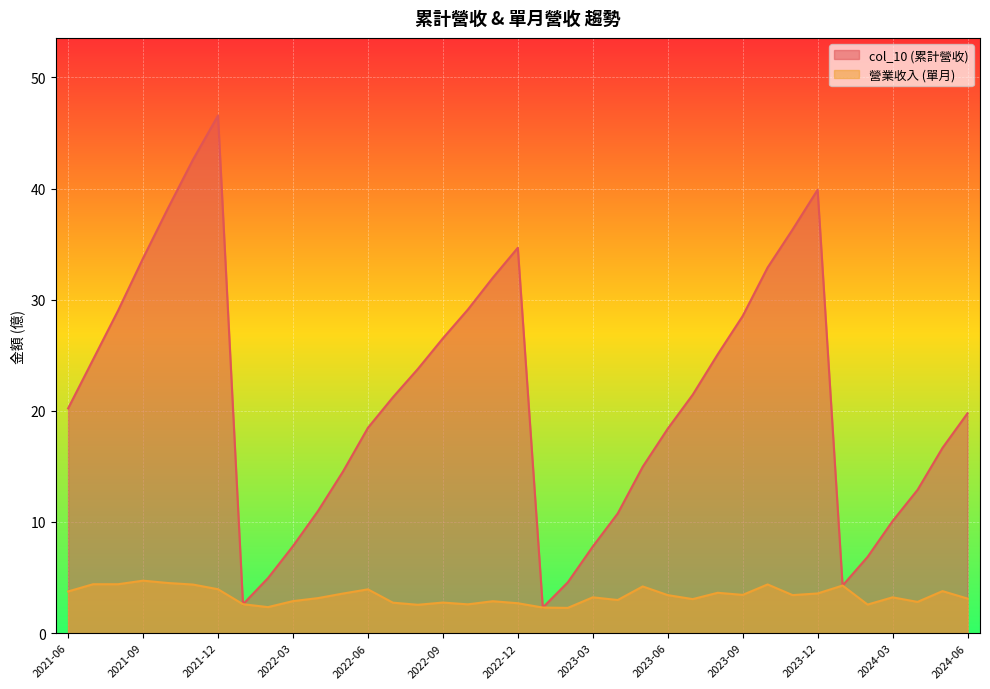

How many lines are shown in the chart?

2